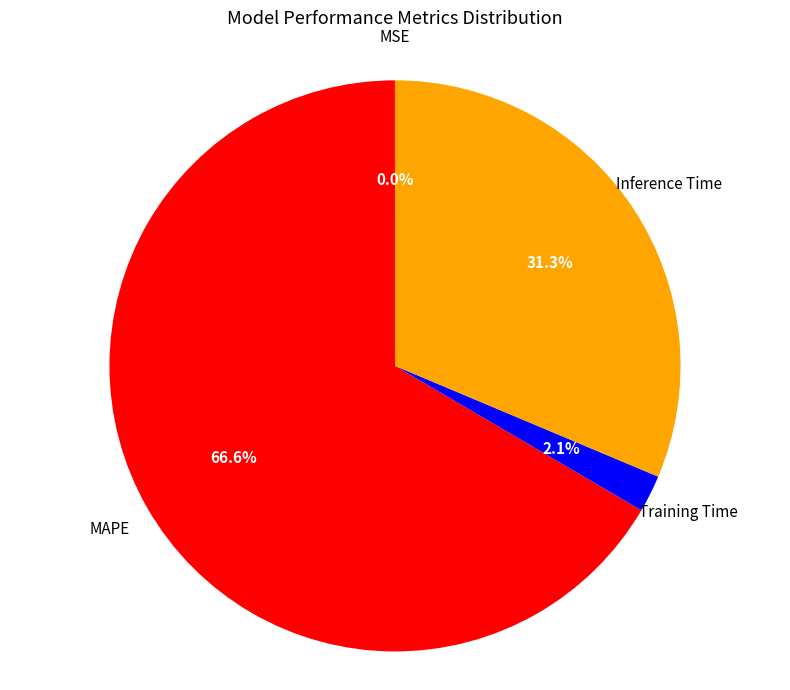

Is there any slice that represents more than half of the pie?

Yes